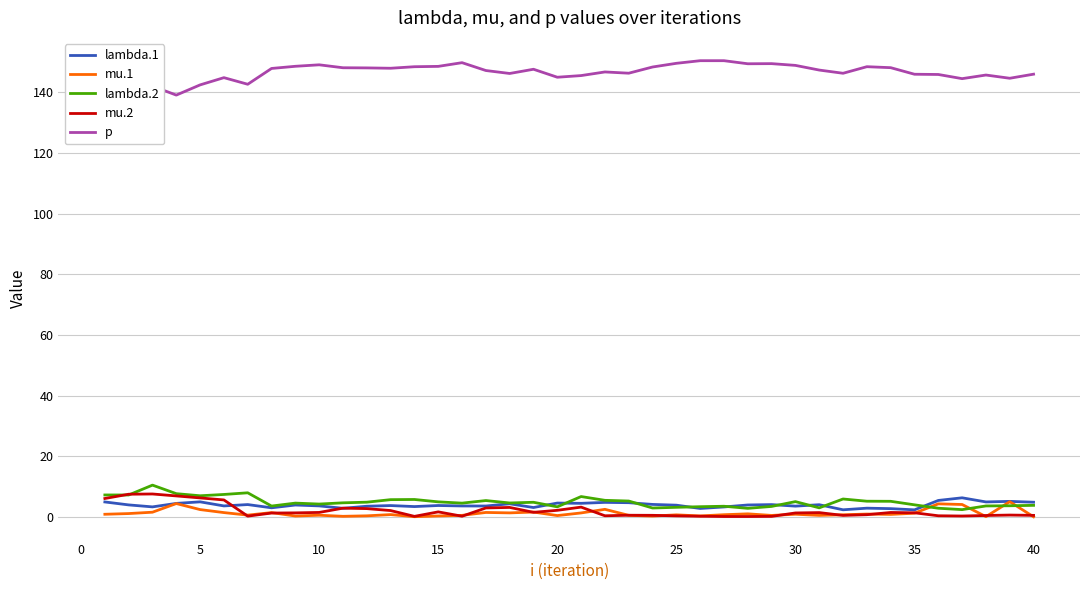

What is the greatest value displayed?

150.4